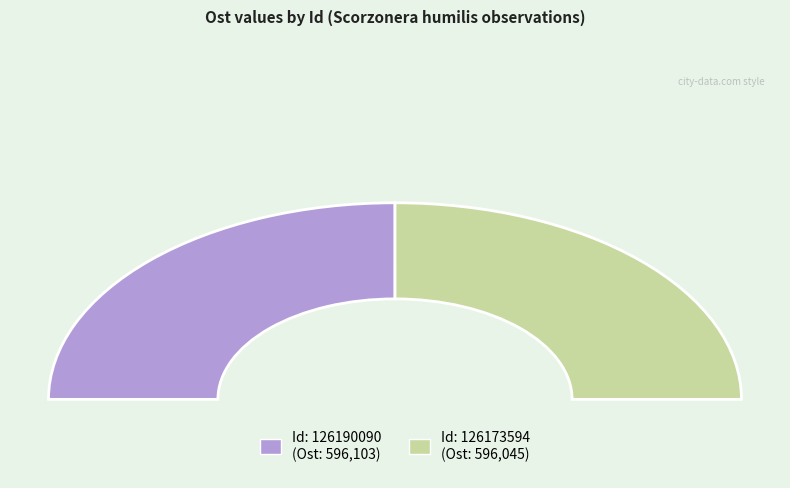

Approximately how many times larger is the value at 126190090 compared to 126173594?

1.0